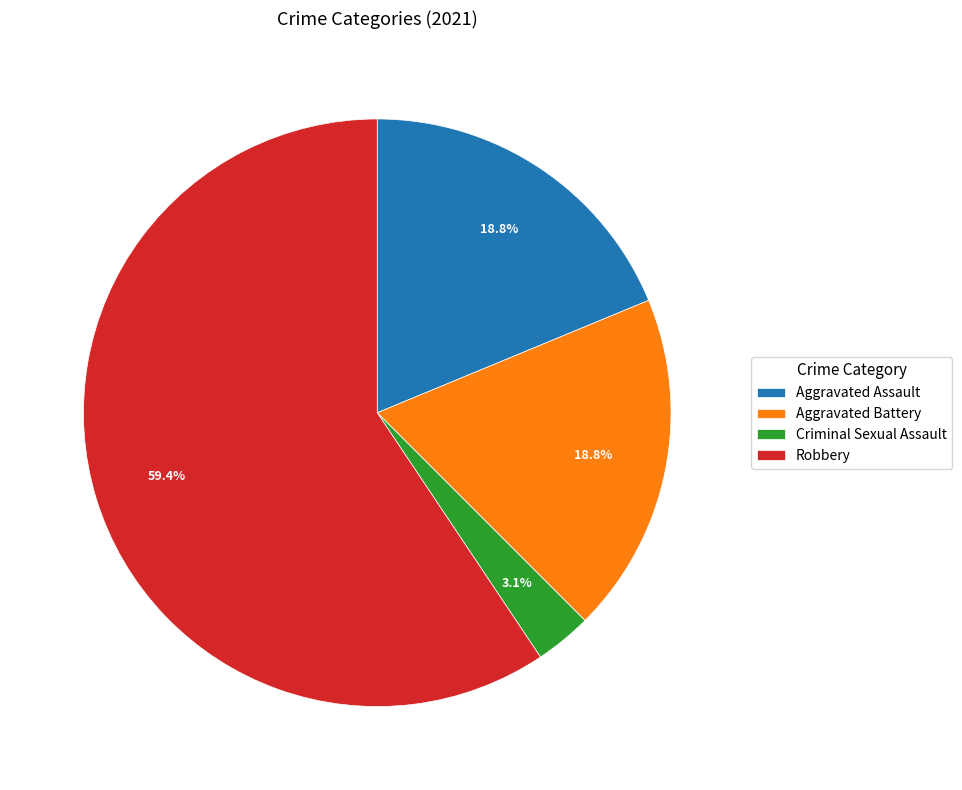

Count the number of slices in the pie.

4